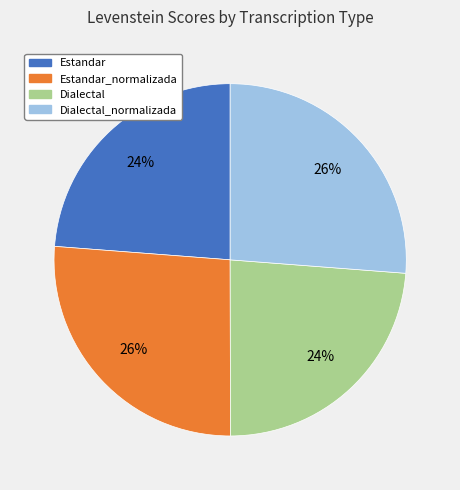

To the nearest percent, what is the average slice percentage?

25%